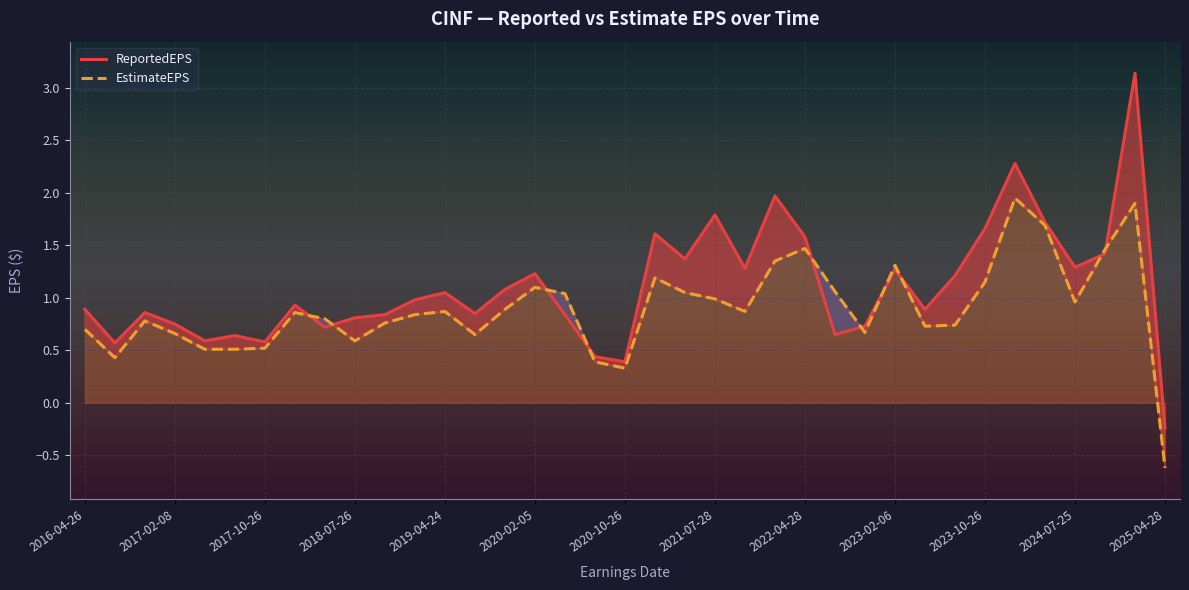

What is the highest value of the ReportedEPS series?

3.1